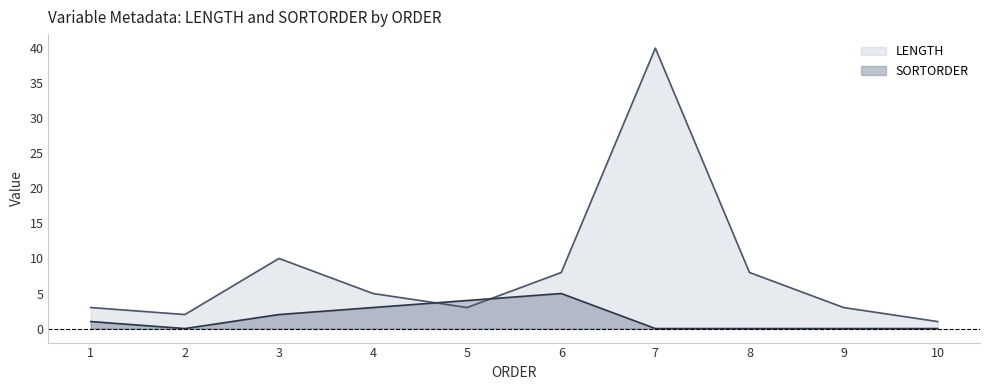

What is the sum of all SORTORDER values?

15